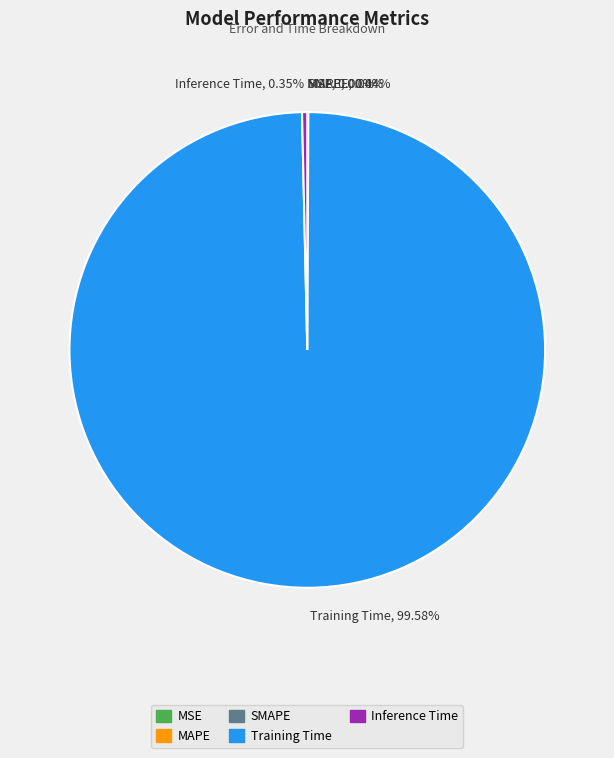

Does any single category account for the majority?

Yes